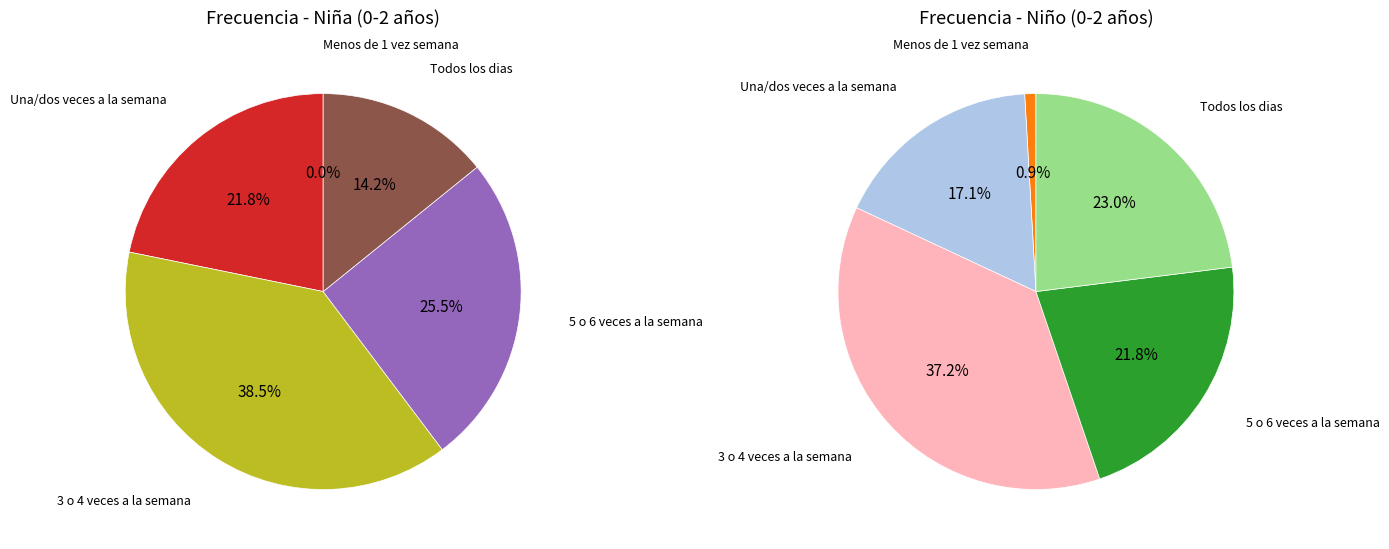

Is it true that Todos los dias is 29% of the pie?

False